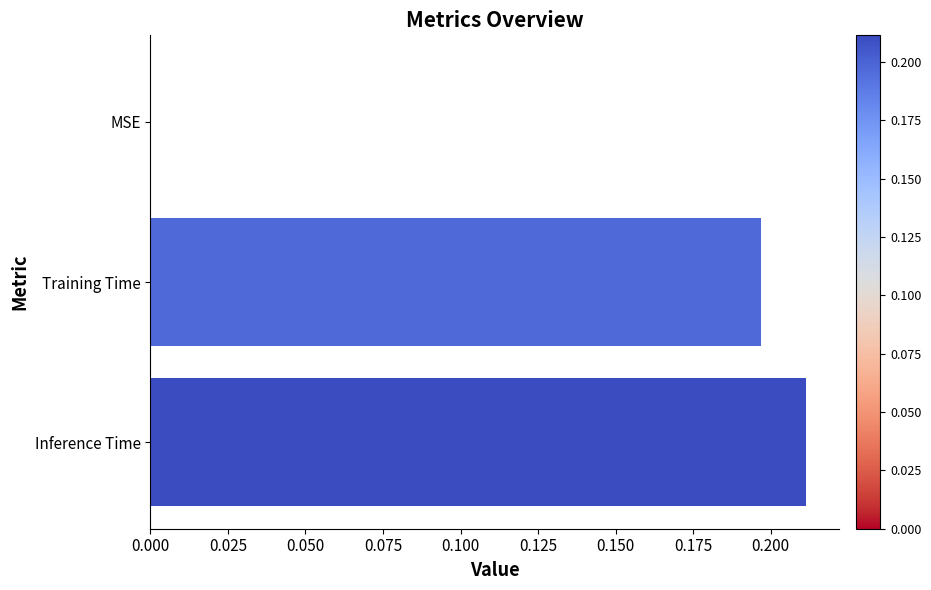

Is it true that the value at Training Time is 0.3?

False